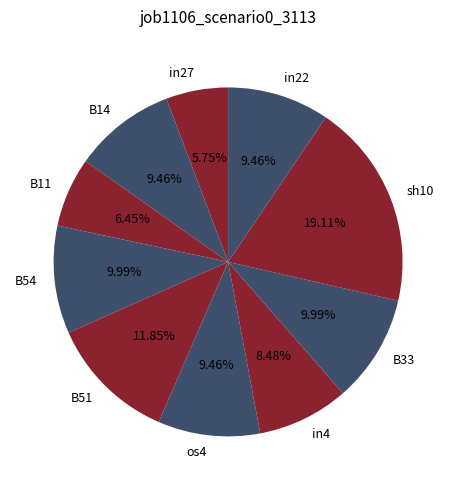

Which category has the biggest portion of the pie?

sh10